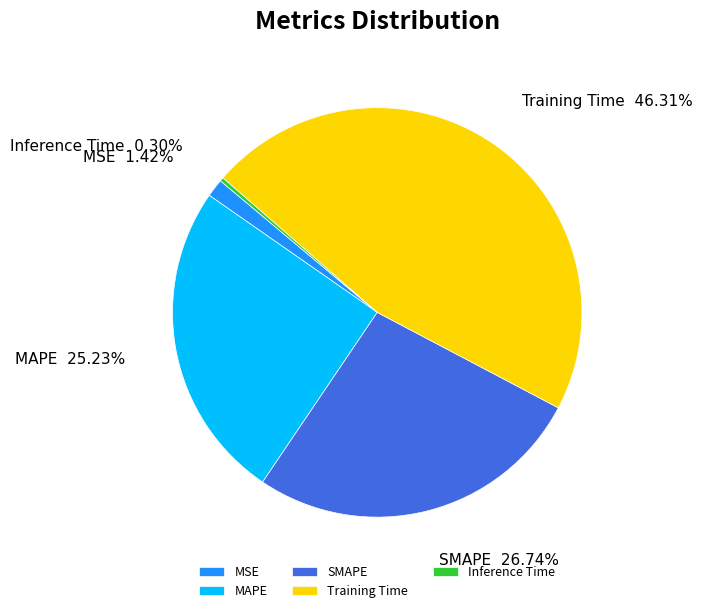

To the nearest percent, what is the average slice percentage?

20%